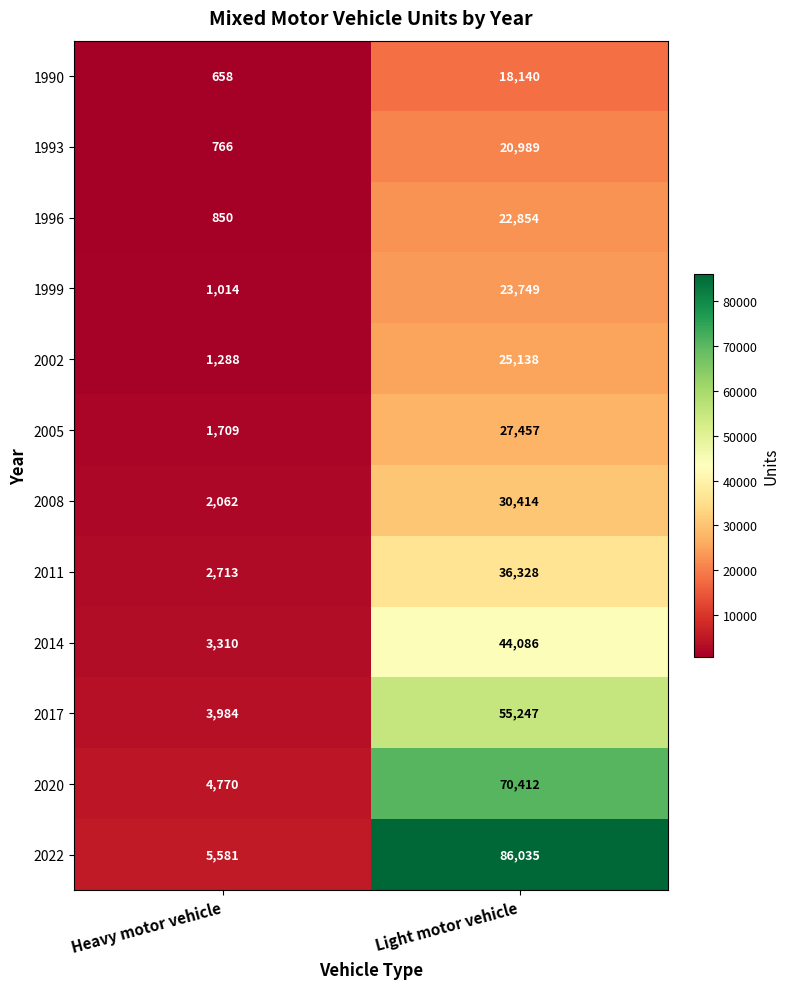

Which series has the widest spread of values?

2022